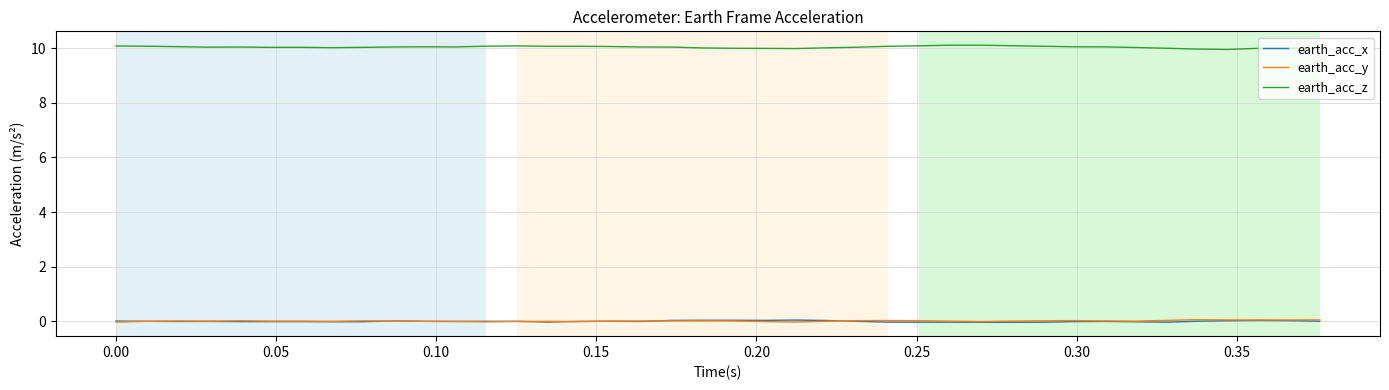

True or false: earth_acc_x and earth_acc_z intersect in this chart.

False